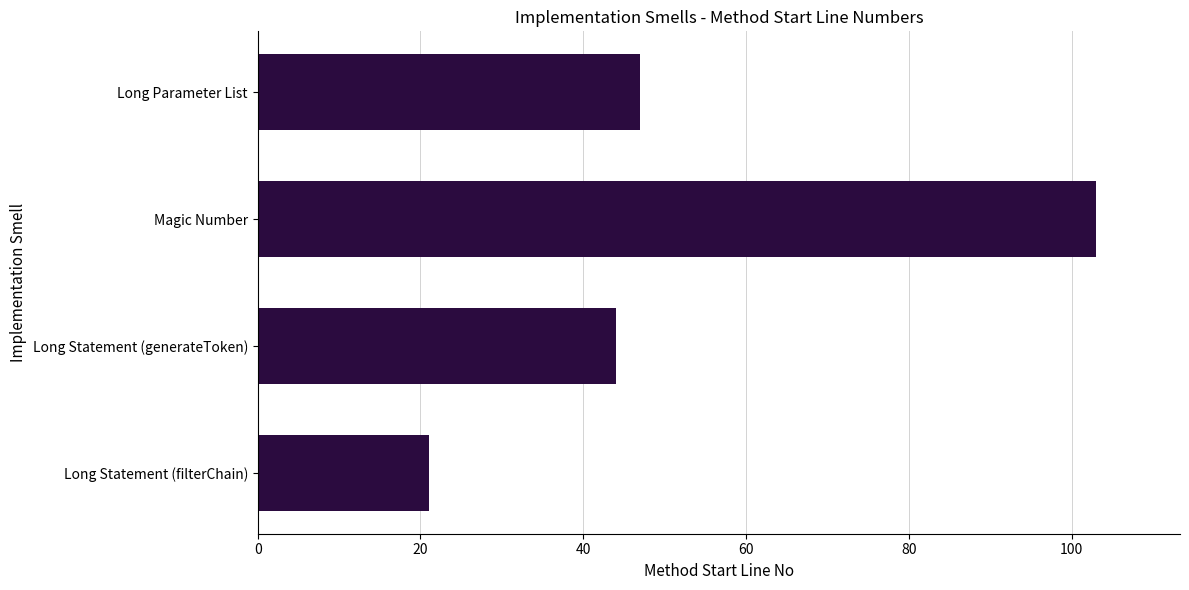

The value at Long Statement (generateToken) is 44. True or false?

True